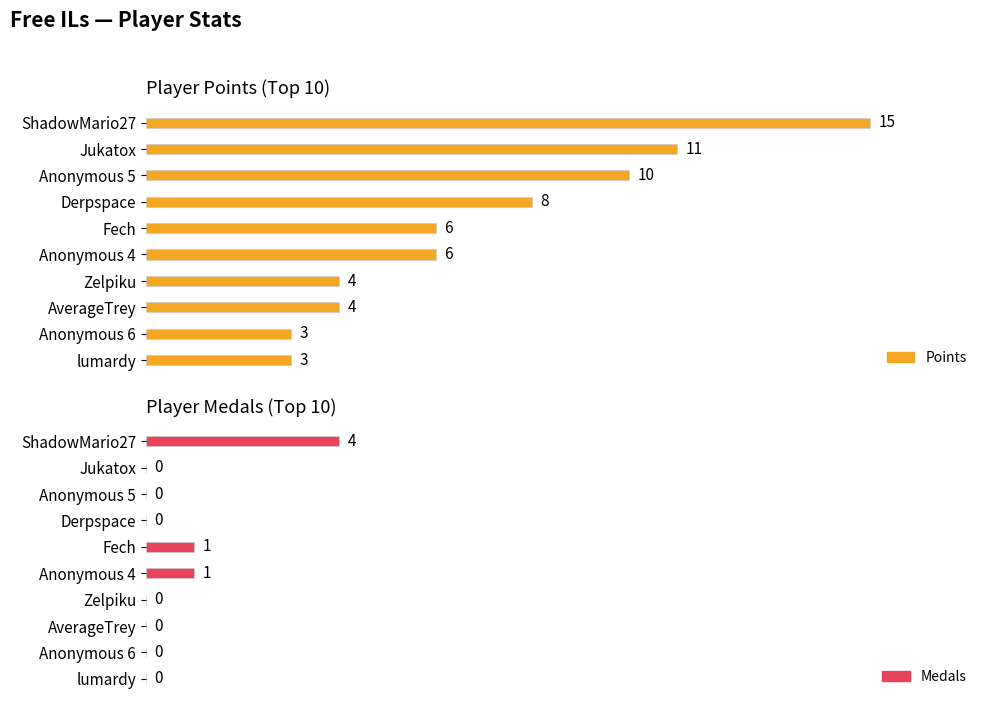

Does the chart contain any negative values?

No